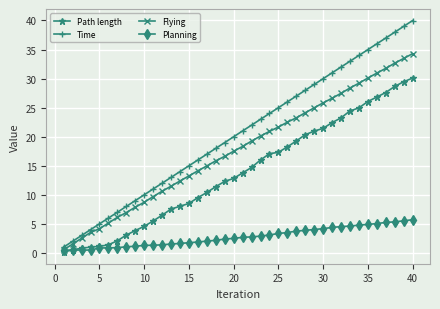

What is the value of the Planning point at the 21st from the left?

2.7